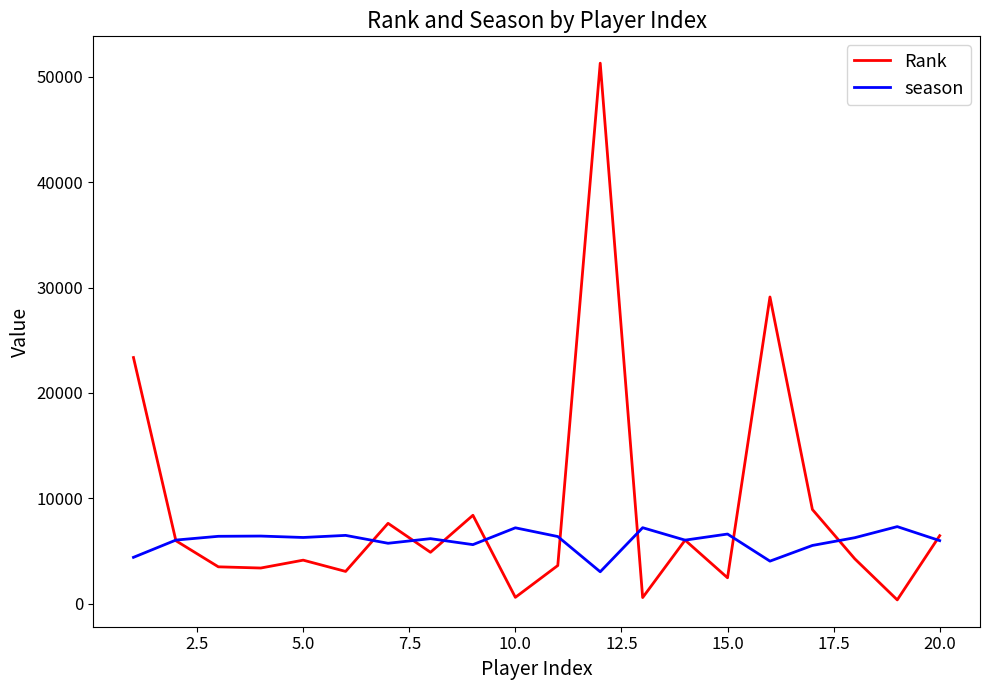

Rank the series by their maximum value, from highest to lowest.

Rank, season